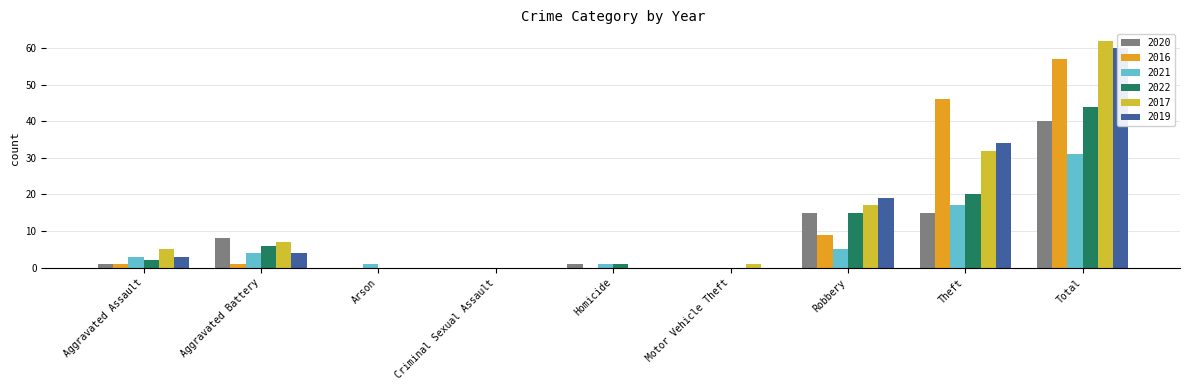

The 2020 series shows 14 at Aggravated Battery. True or false?

False